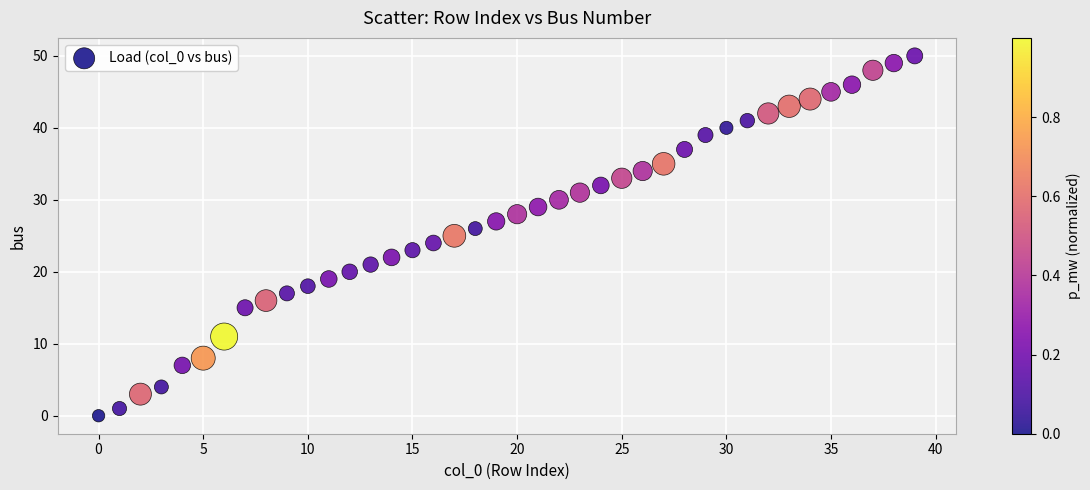

What is the range of Y values (max minus min)?

50